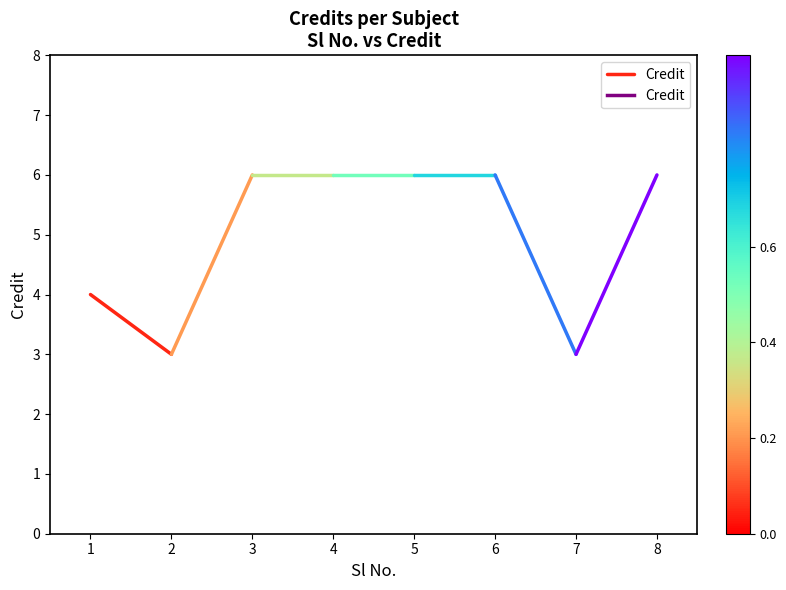

Count the values in the range 3 to 4.

2